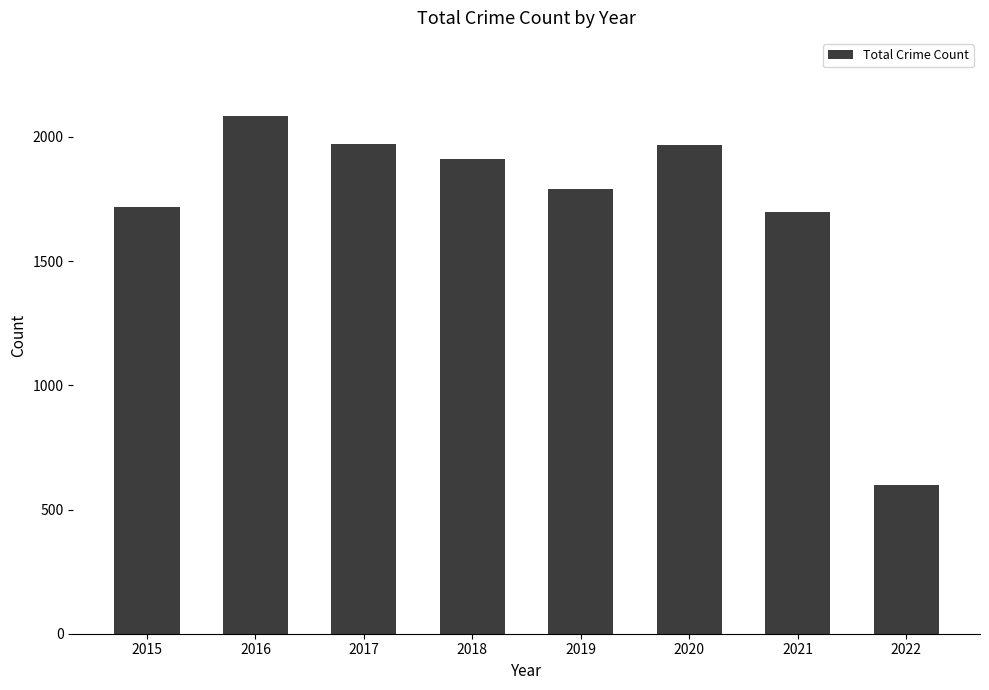

At which category does the chart reach its minimum across all series?

2022